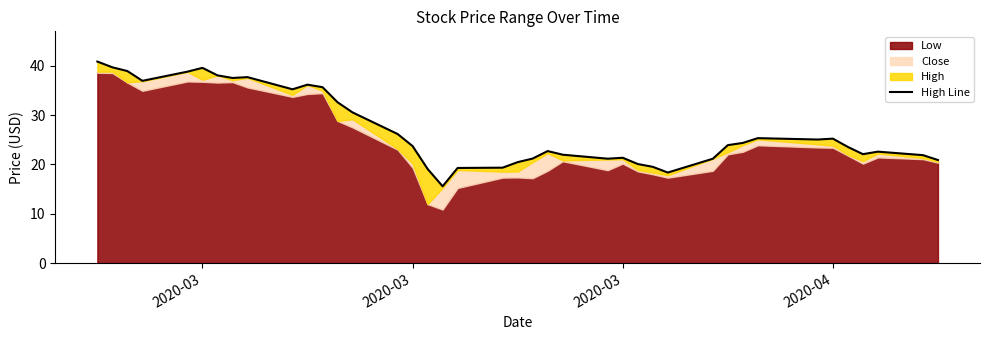

Is it true that the value at 13 is 10.6?

False